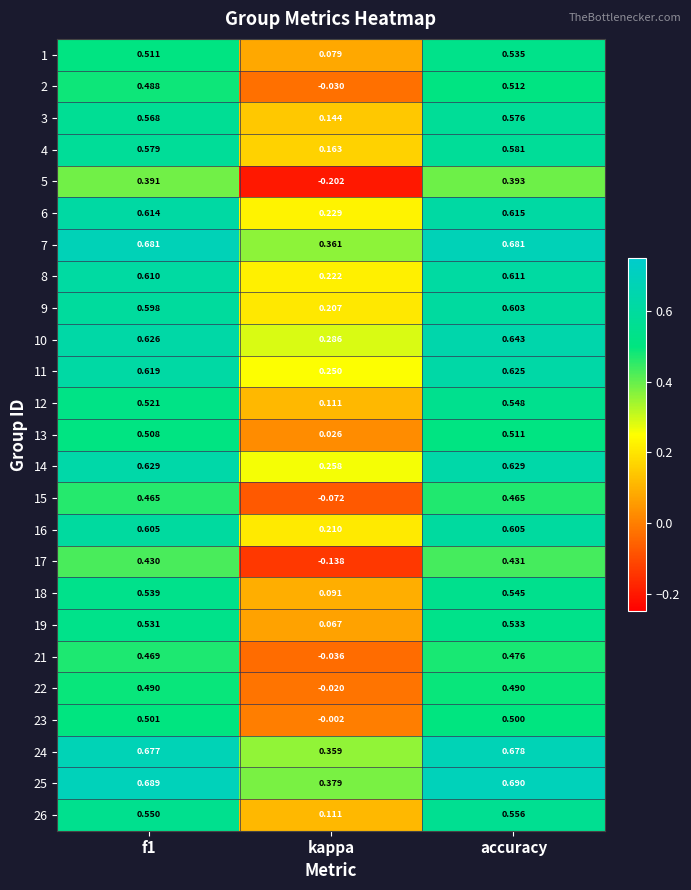

Which category has the lowest value in the 4 series?

kappa